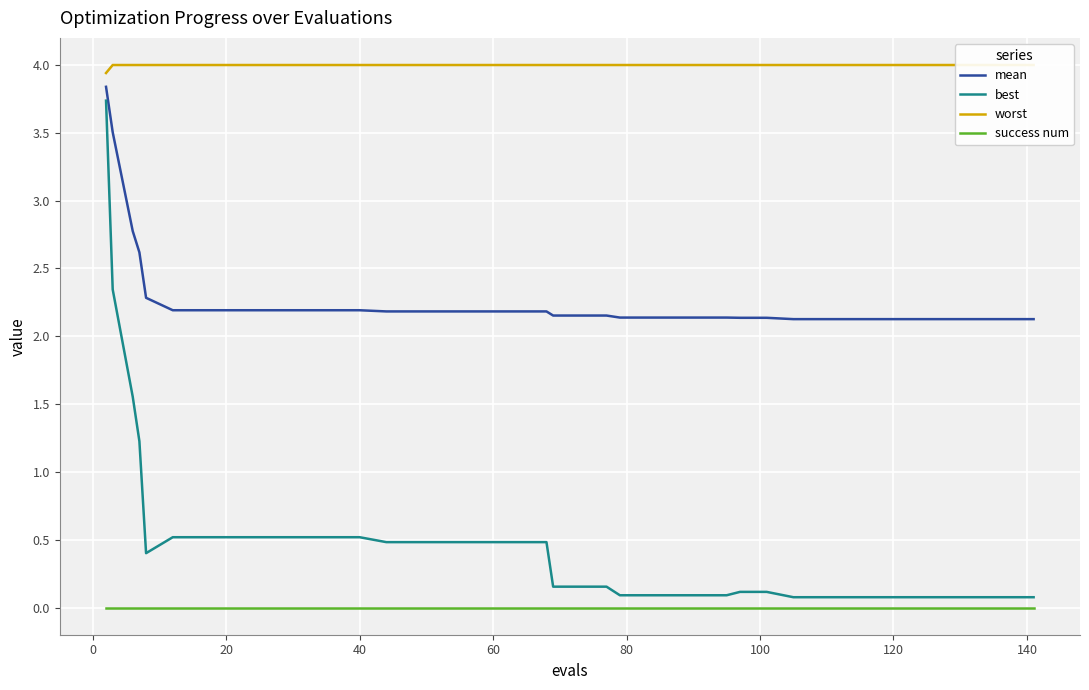

What is the value of the worst point at the 28th from the left?

4.0